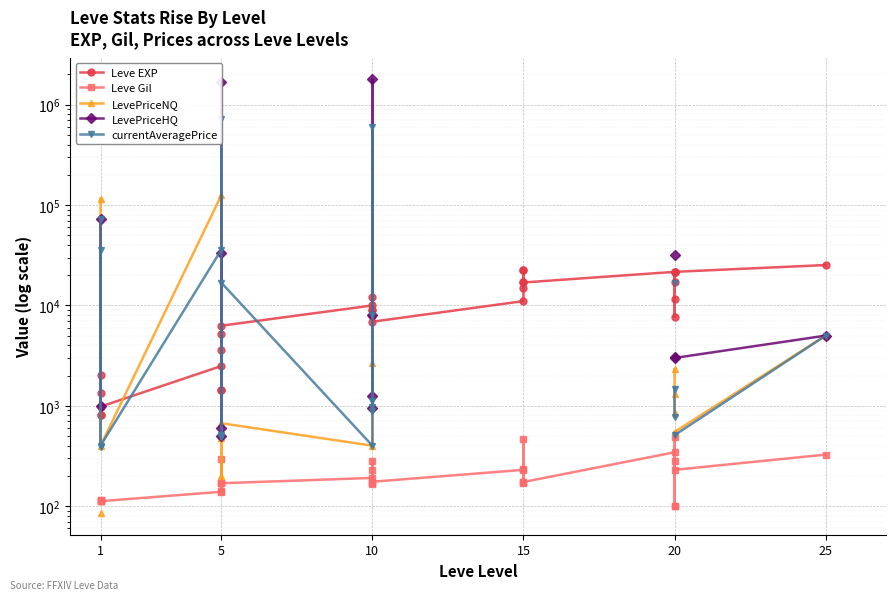

True or false: Leve EXP and Leve Gil cross at least once.

False